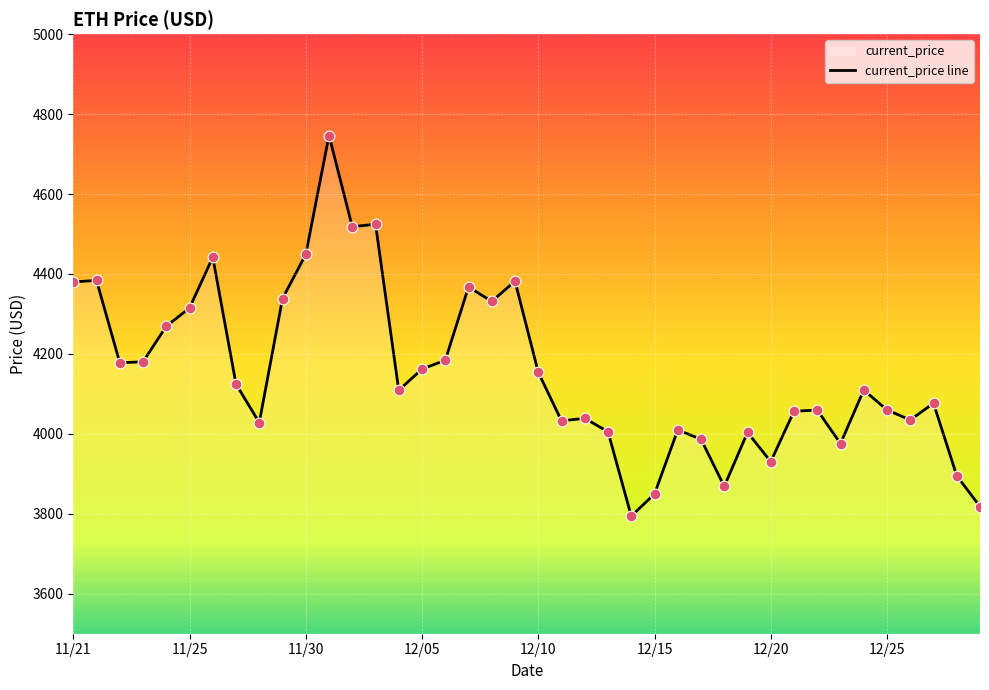

What is the ratio of the value at 11/21 to the value at 14?

1.1